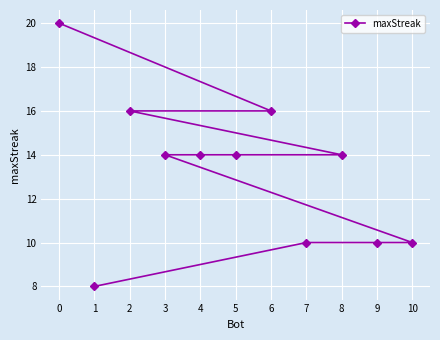

What is the sum of the values at 1 and 9?

18